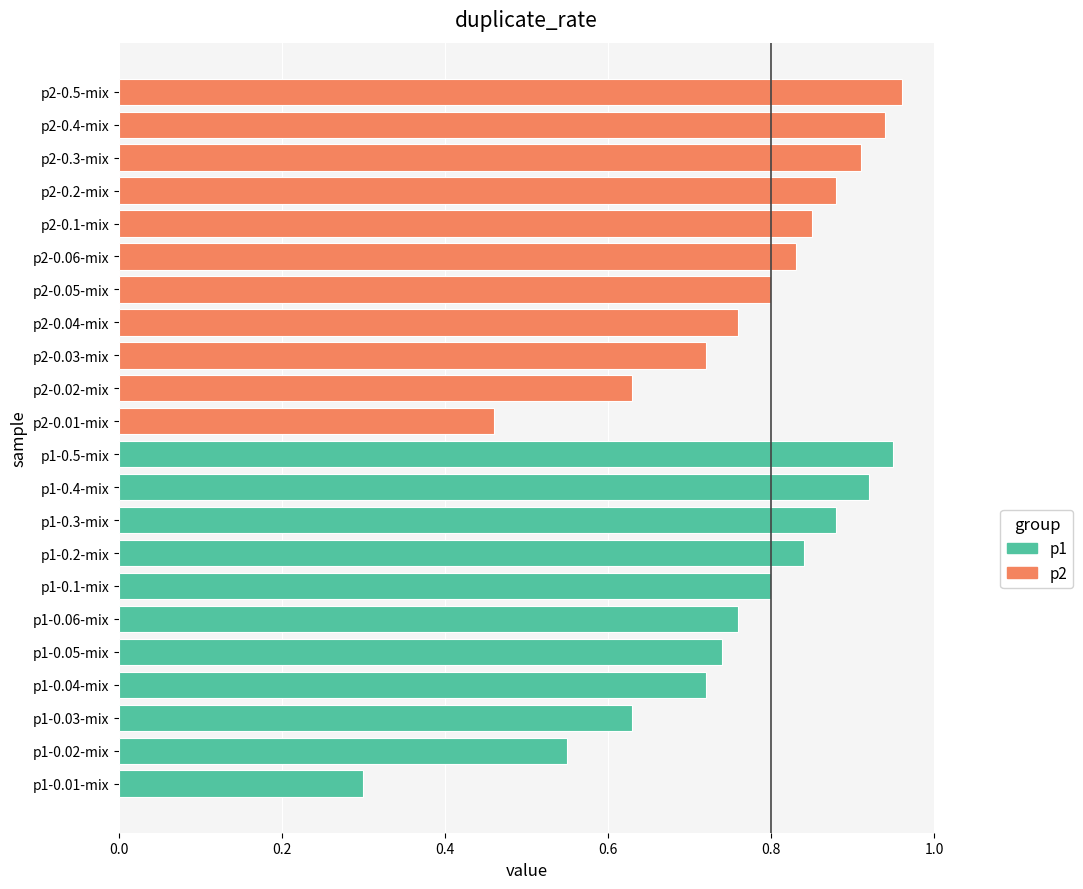

What is the value of the p1 bar at the 11th from the left?

0.9